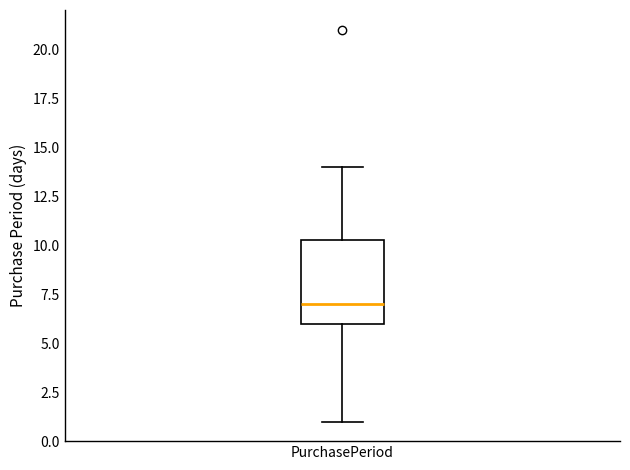

Read this box plot against the y-axis: the position of the median line, the range covered by the box, and the ends of both whiskers. The values are not printed on the chart, so give them approximately, as read against the axis.

median 7.0, box 6.0 to 10.5, whiskers 1.0 to 14.0